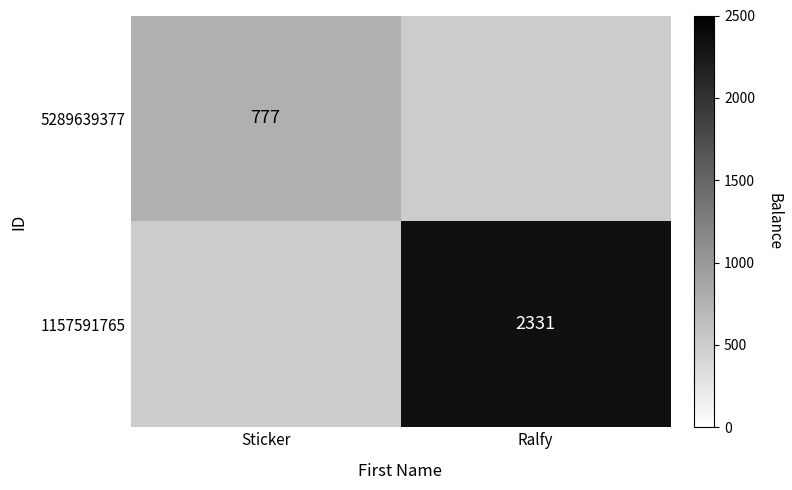

Which label corresponds to the largest value in the chart?

Ralfy